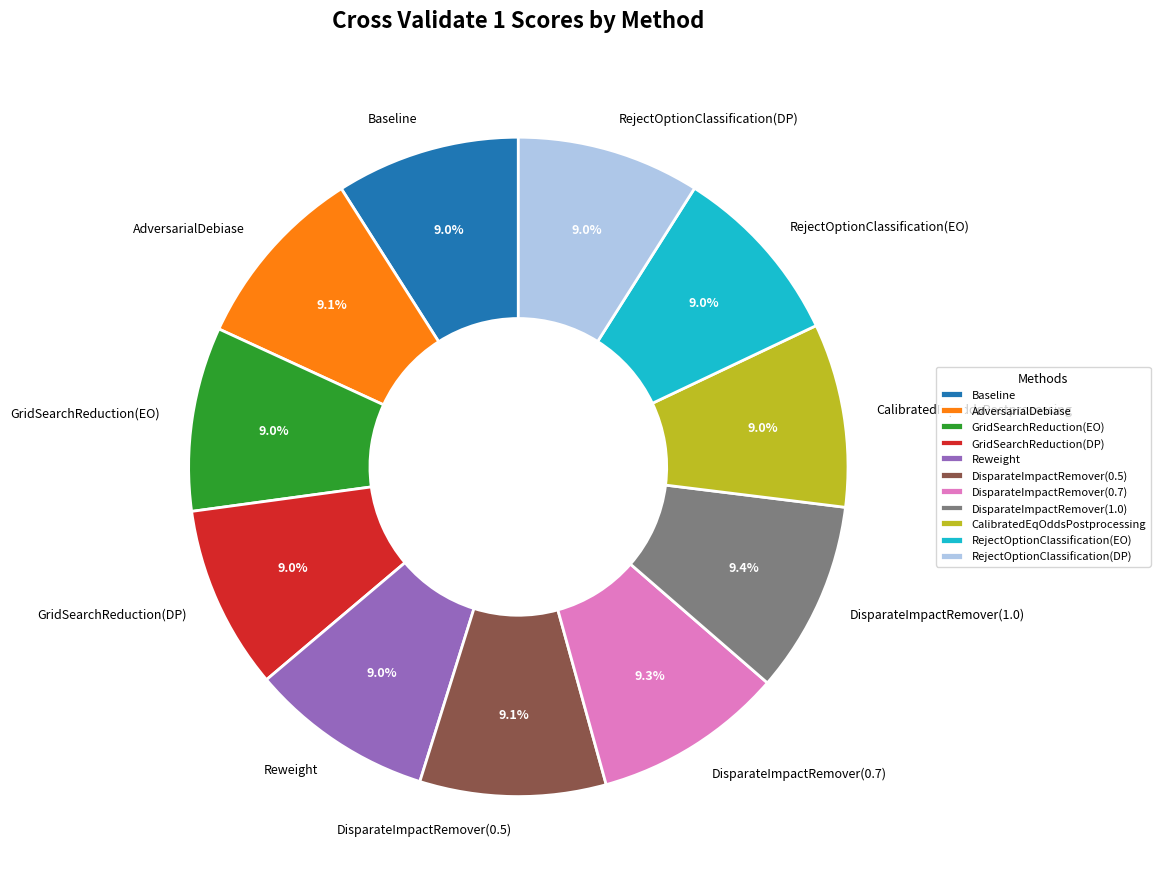

To the nearest percent, what percentage of the pie is CalibratedEqOddsPostprocessing?

9%